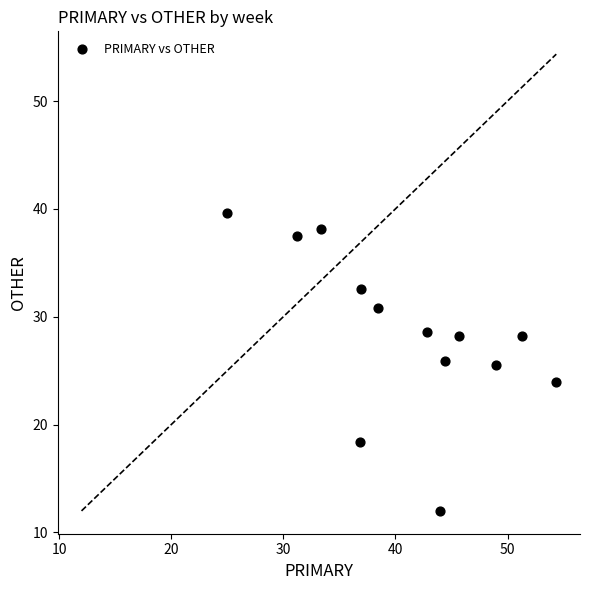

What is the range of Y values (max minus min)?

27.6